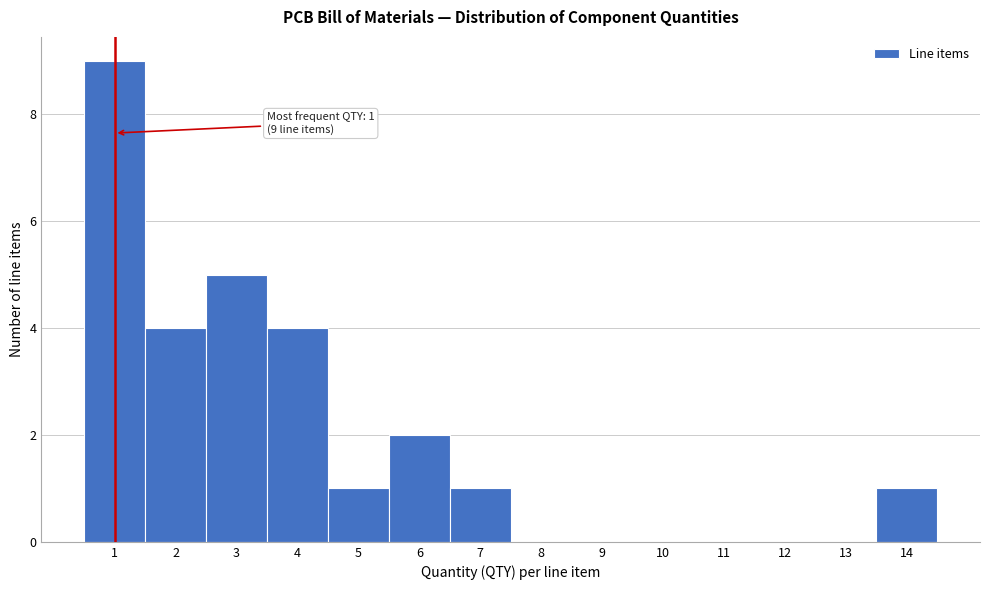

Which range on the x-axis has the tallest bar?

0.5 to 1.5